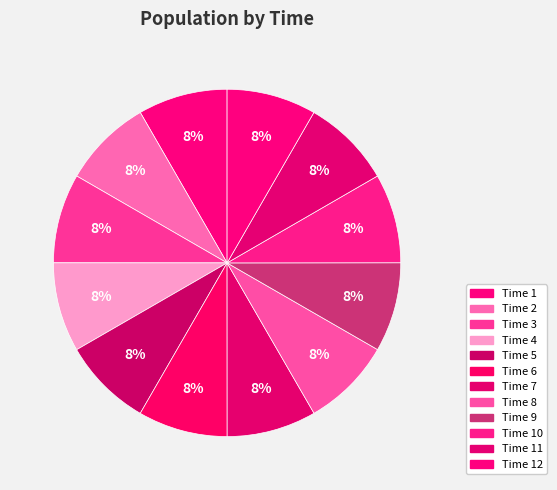

Count the number of slices in the pie.

12